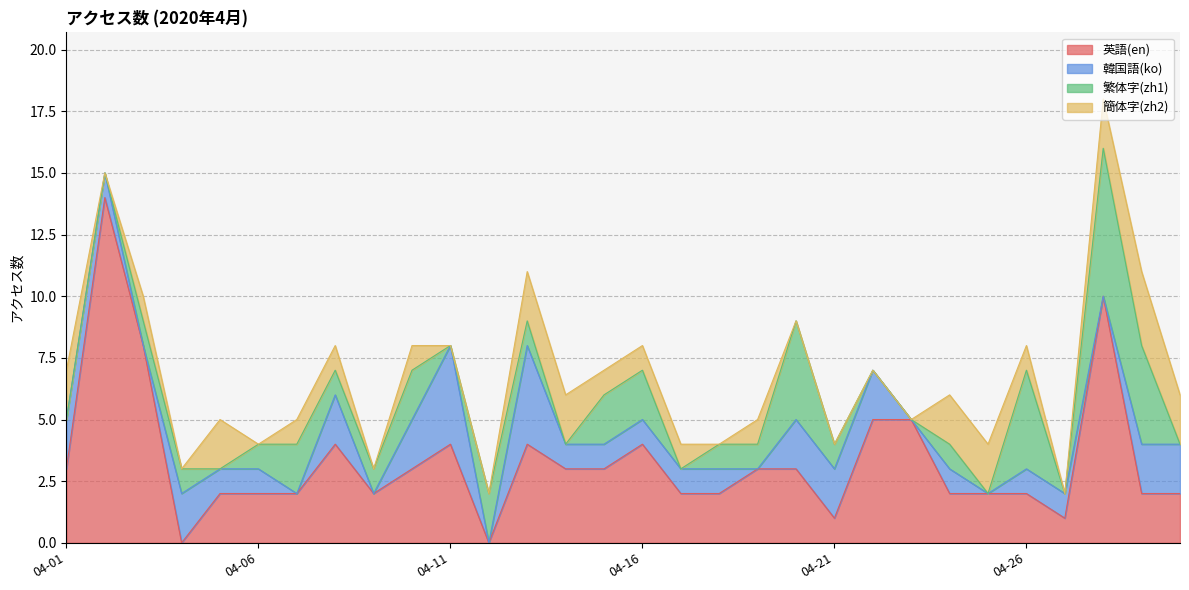

The 韓国語(ko) series shows 7 at 04-13. True or false?

False